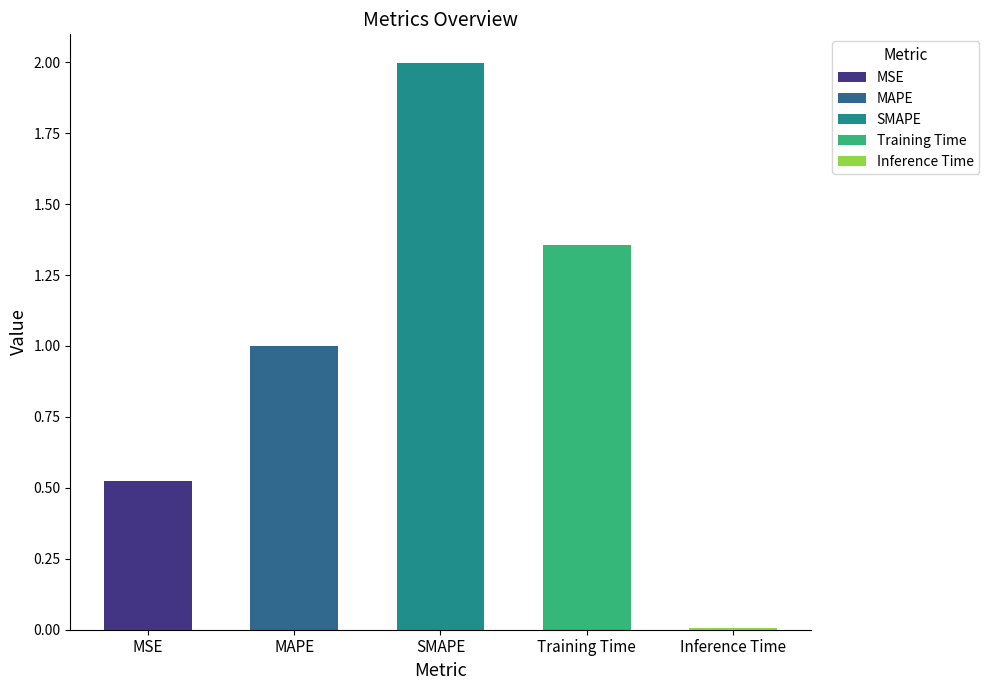

How many bars are there in total?

5